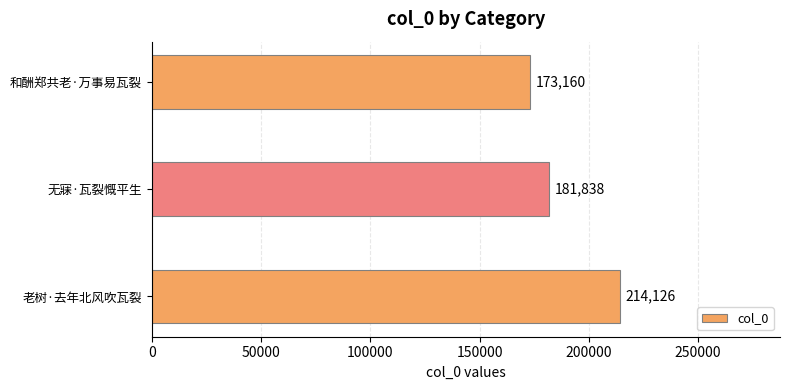

The chart shows a value of 74679 at 无寐·瓦裂慨平生. True or false?

False